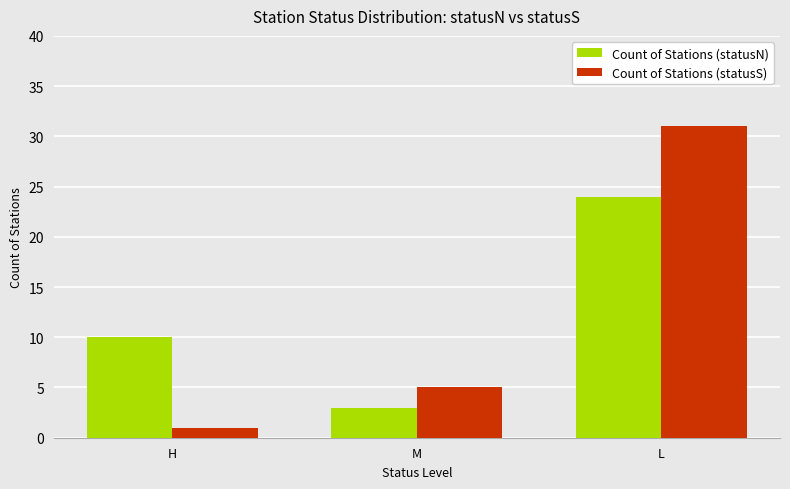

Count the number of categories in the chart.

3